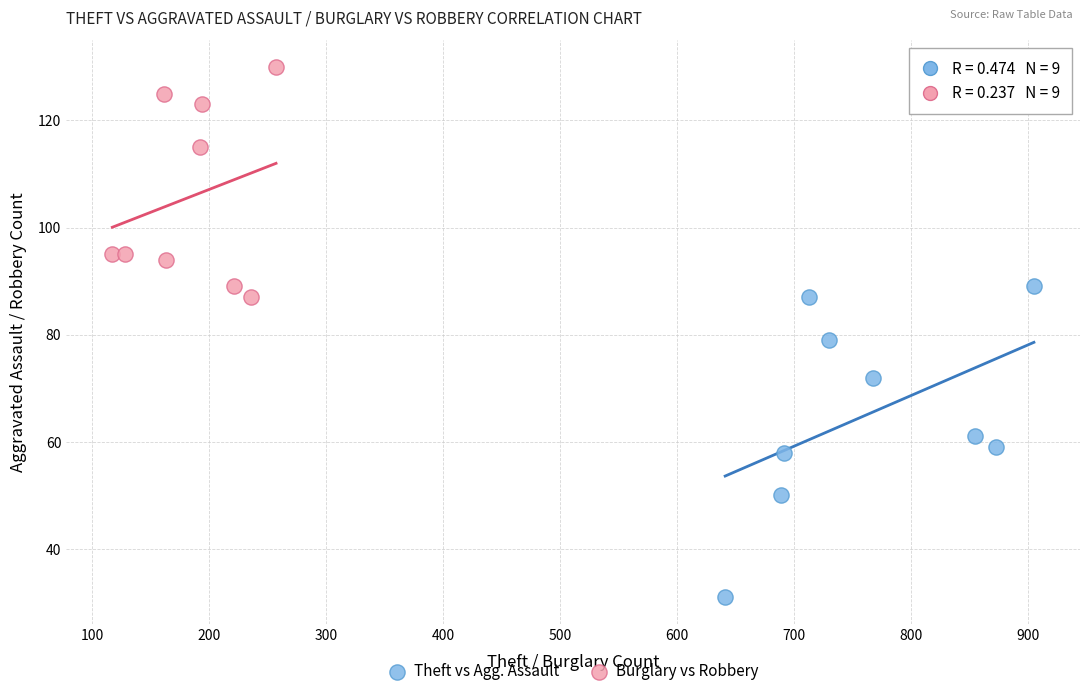

What are all the series names shown in the legend?

Theft vs Agg. Assault, Burglary vs Robbery